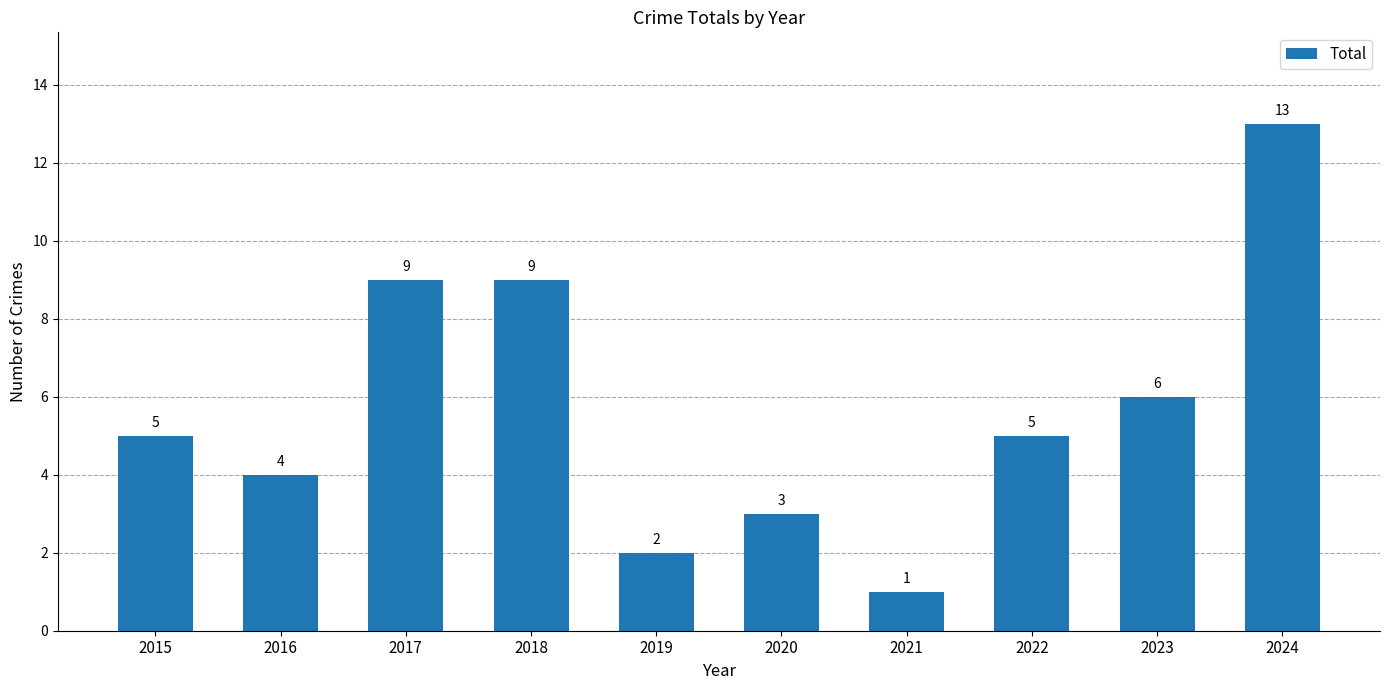

How many bars are there in total?

10